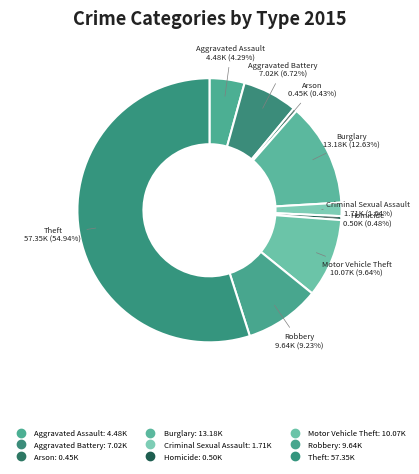

Count the number of slices in the pie.

9